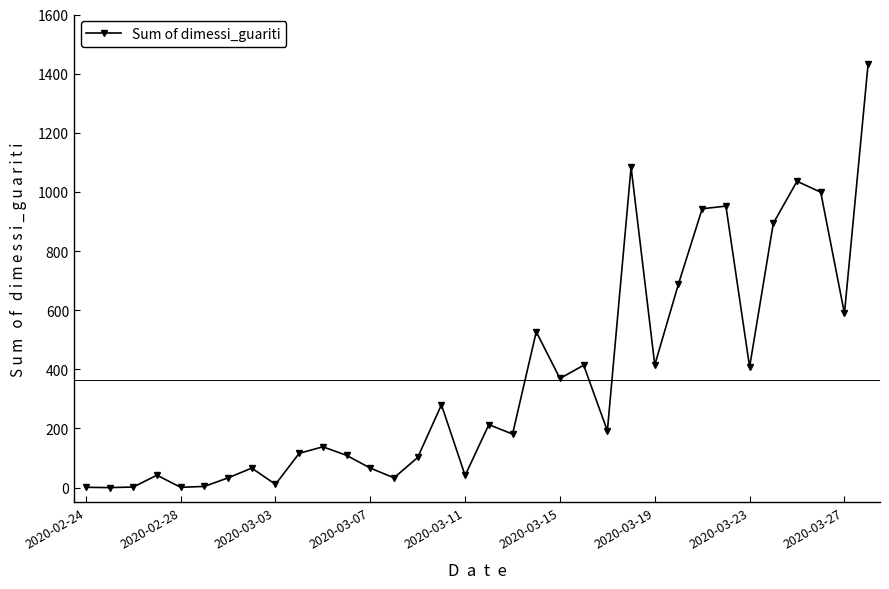

What is the value of the 24th point from the left?

1084